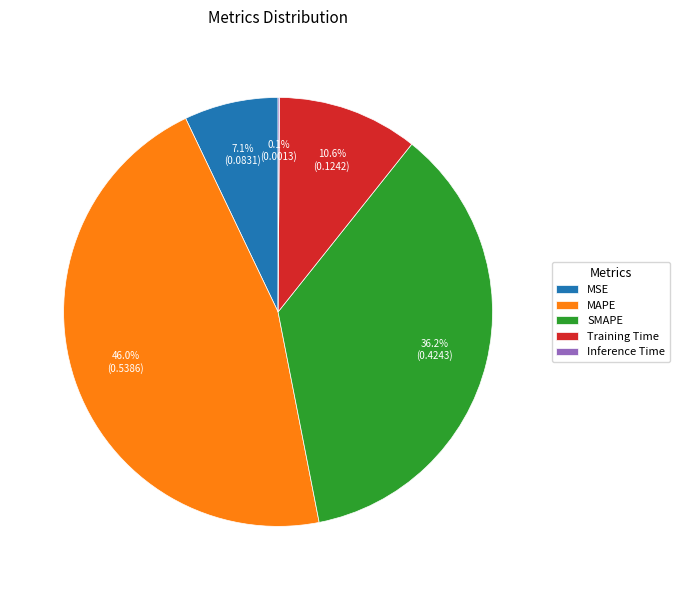

Does MAPE account for over 50% of the chart?

No